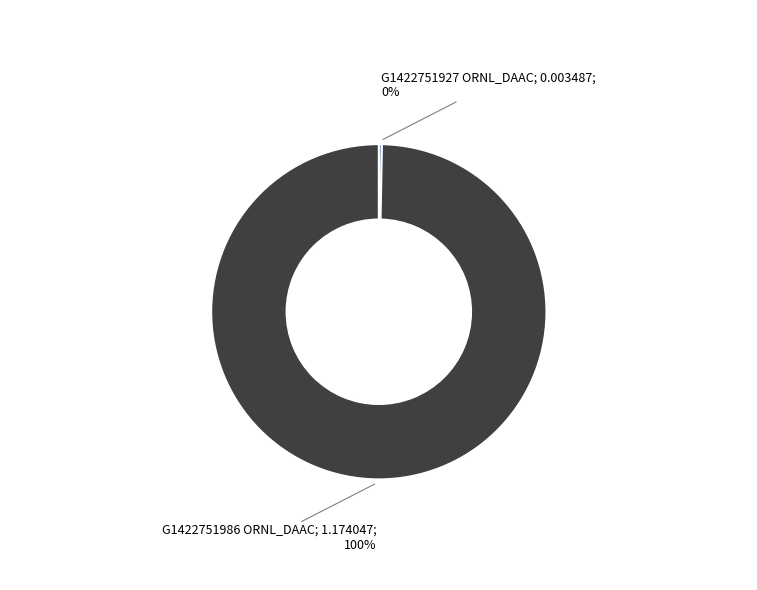

How many segments does this pie chart have?

2